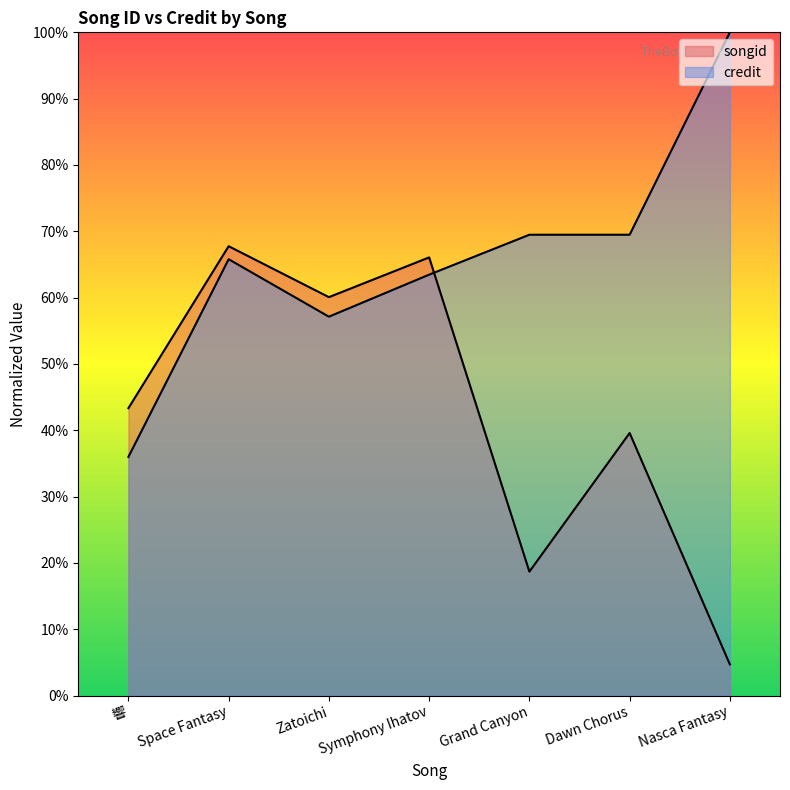

List the series in order of their overall mean, lowest first.

songid, credit